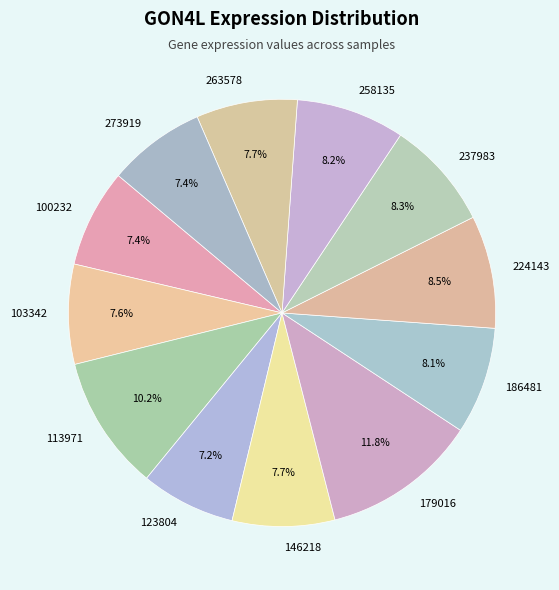

Does 100232 represent more than half of the total?

No